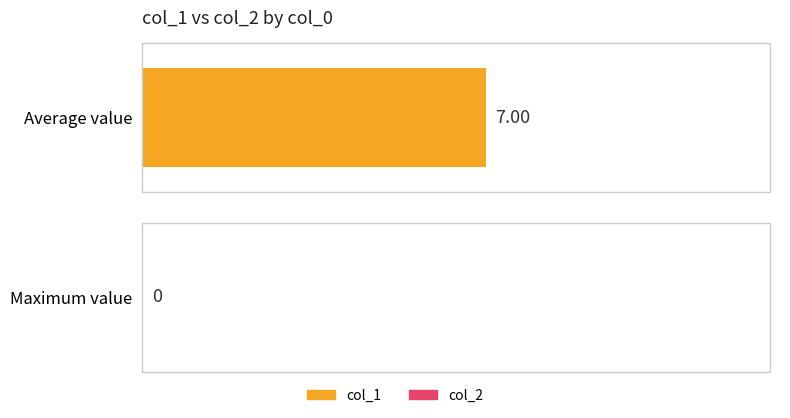

What are all the series names shown in the legend?

col_1, col_2